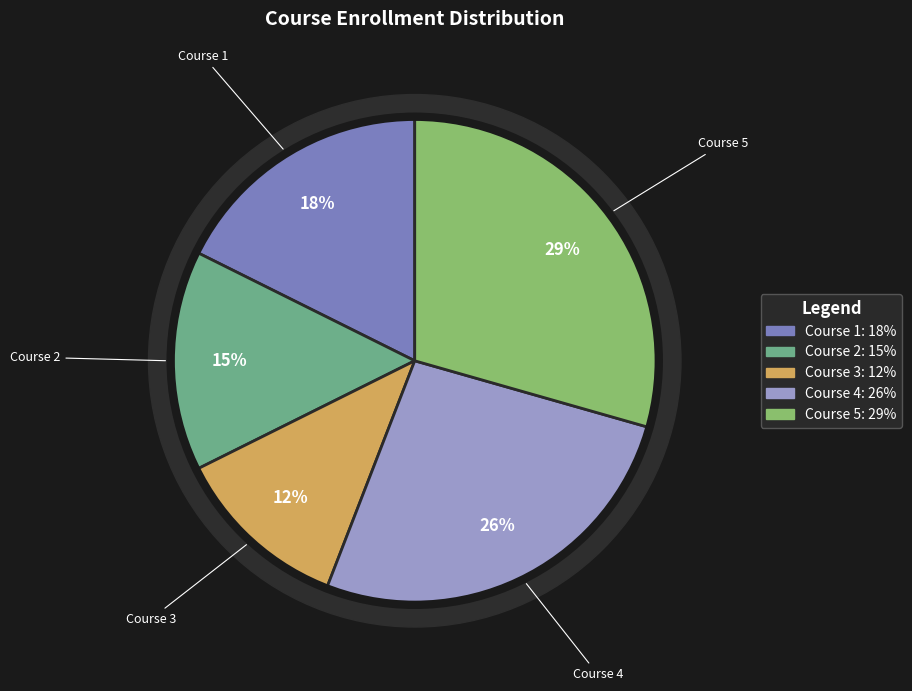

Between Course 4 and Course 5, which is larger?

Course 5